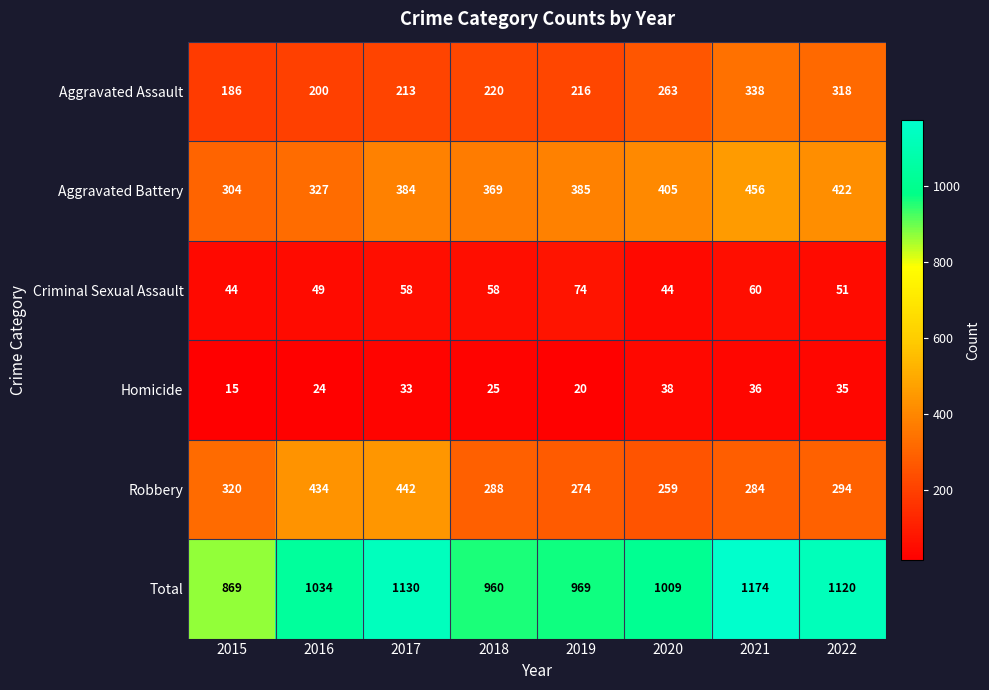

How many data points does each series have?

8